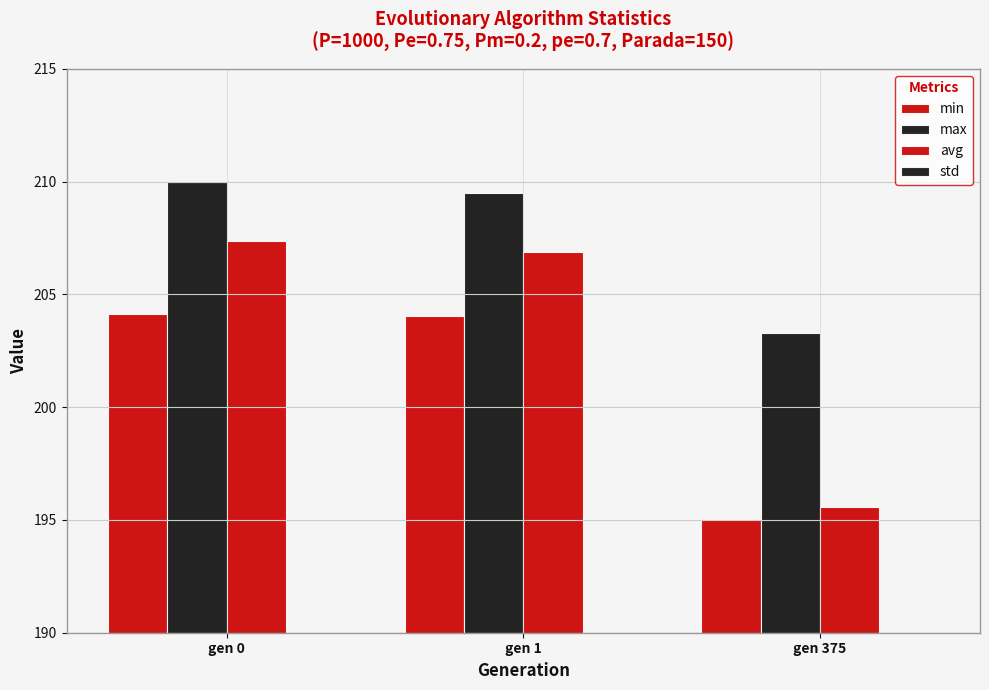

At which label is max closest to 206?

gen 375